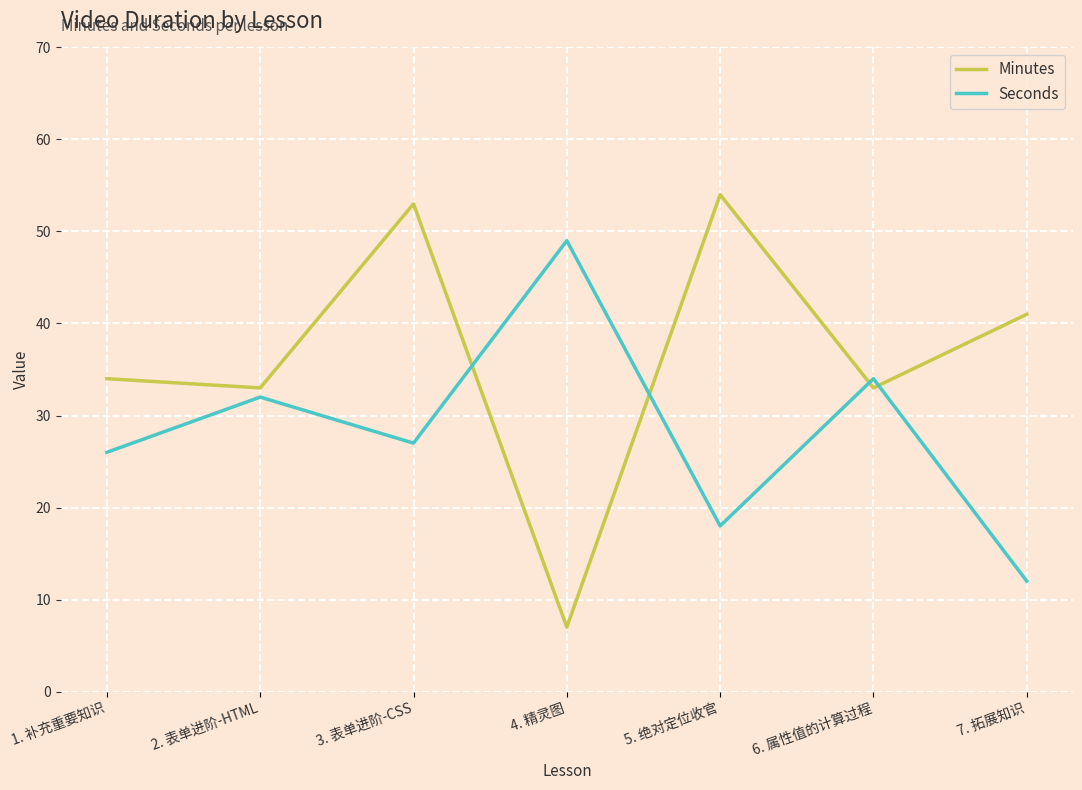

Reading left to right, extract all data points from this chart.

Minutes: 34	33	53	7	54	33	41
Seconds: 26	32	27	49	18	34	12